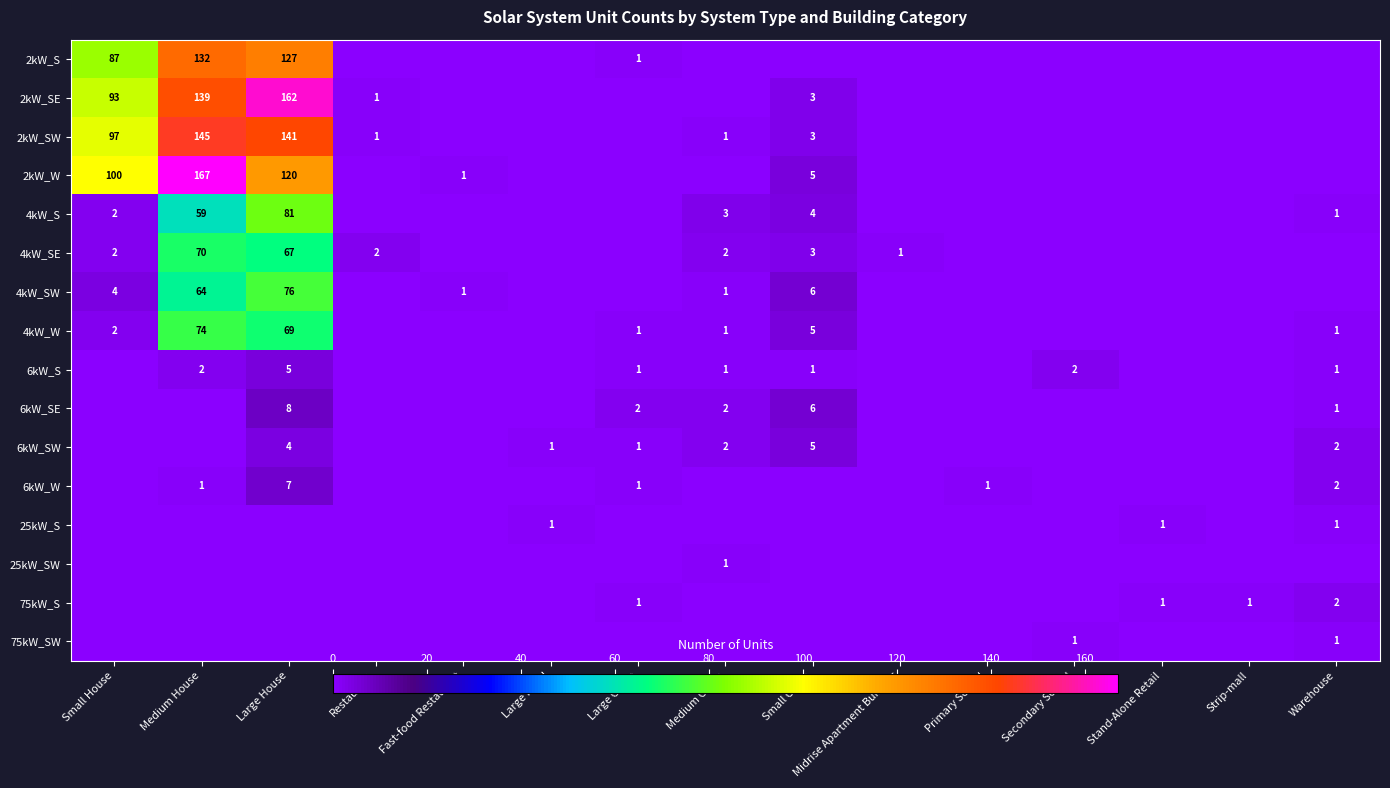

The value of 2kW_S at Small House is 87. True or false?

True